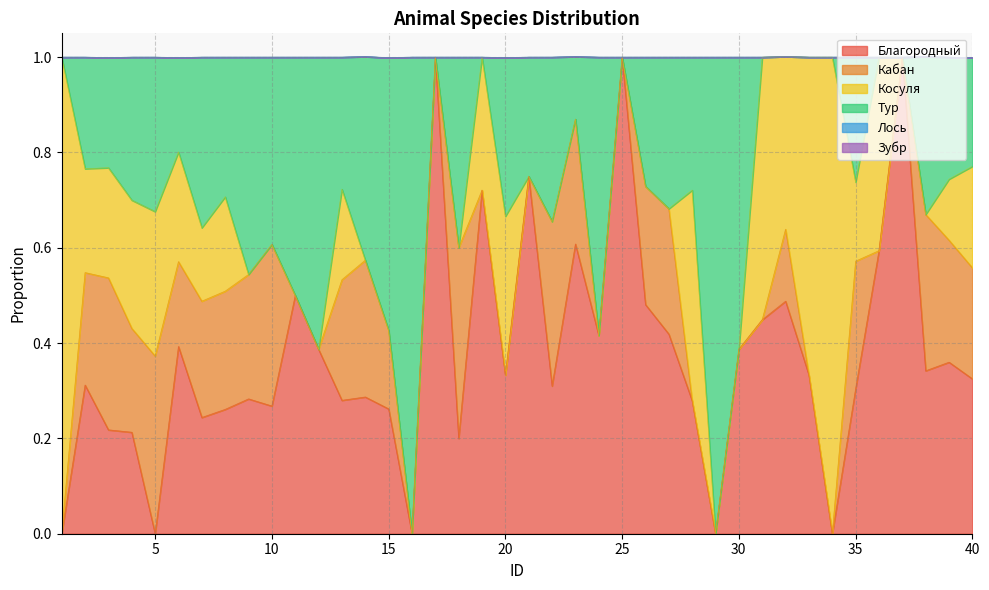

True or false: Косуля has more than 1 points higher than both neighbors.

True